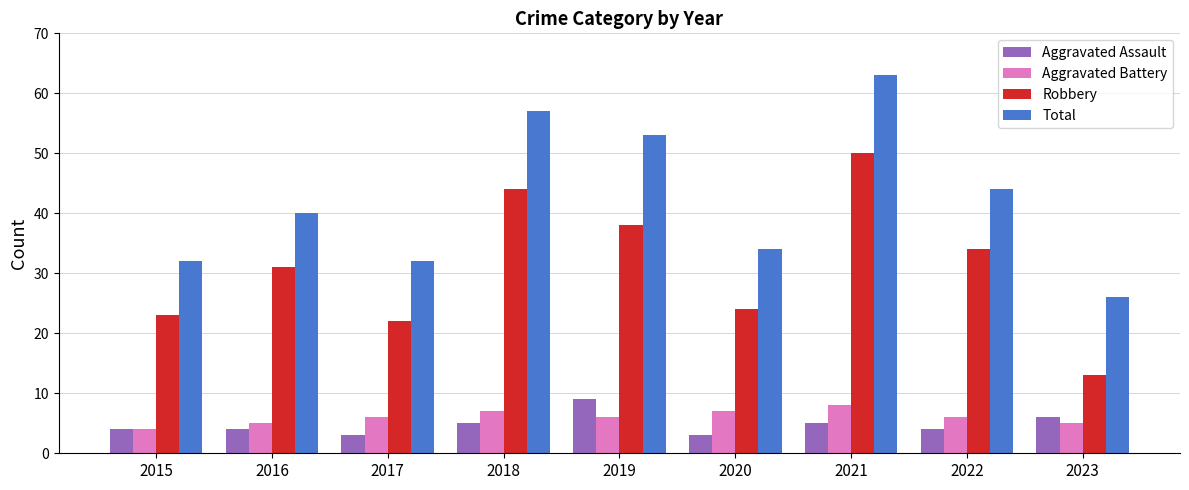

The value of Aggravated Battery at 2018 is 7. True or false?

True